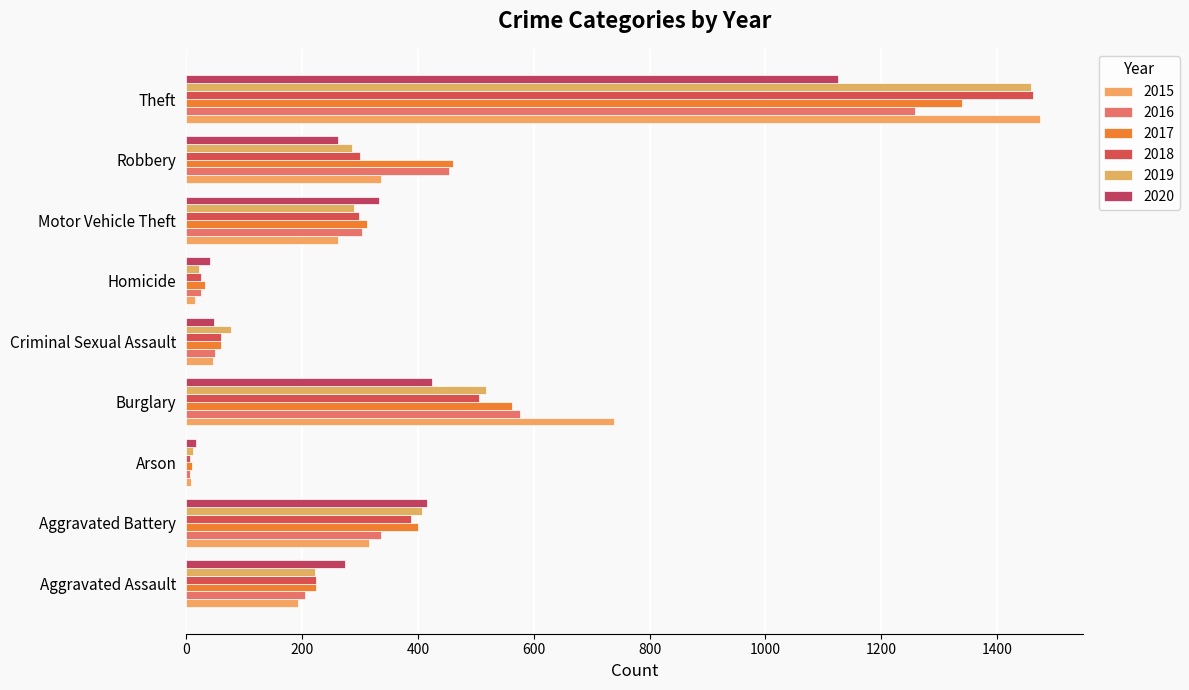

Count the number of categories in the chart.

9